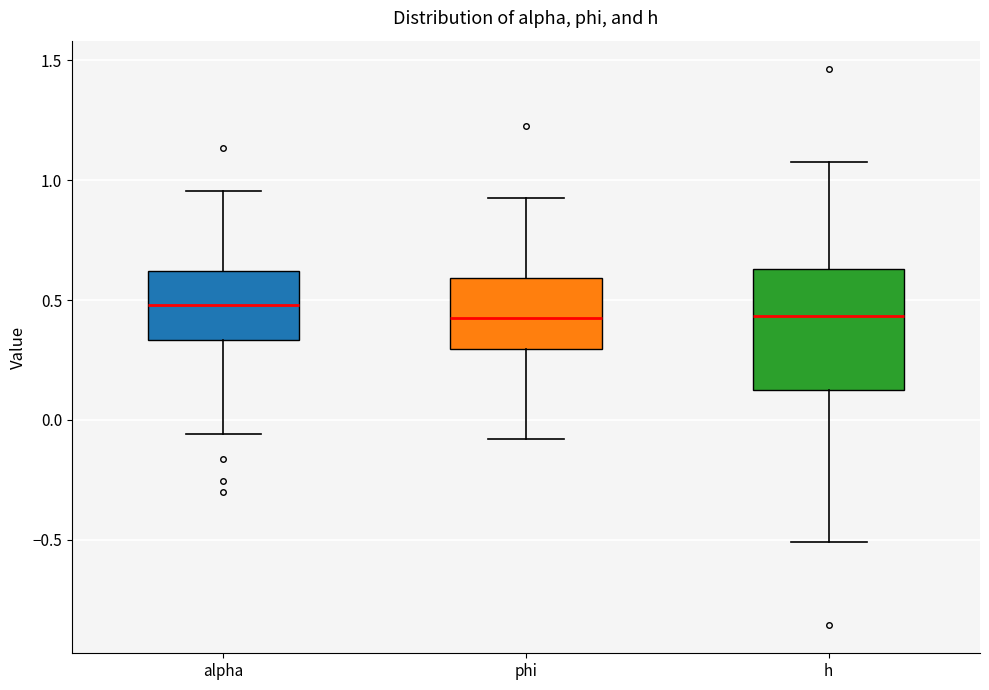

Comparing the boxes themselves (not the whiskers), which one is the tallest?

h